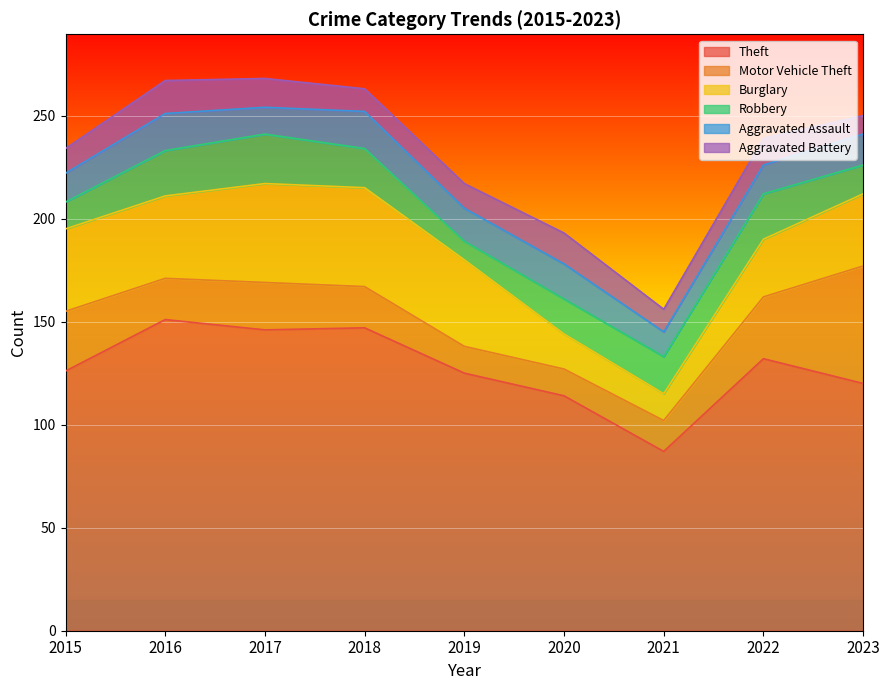

The value of Theft at 2021 is 37. True or false?

False